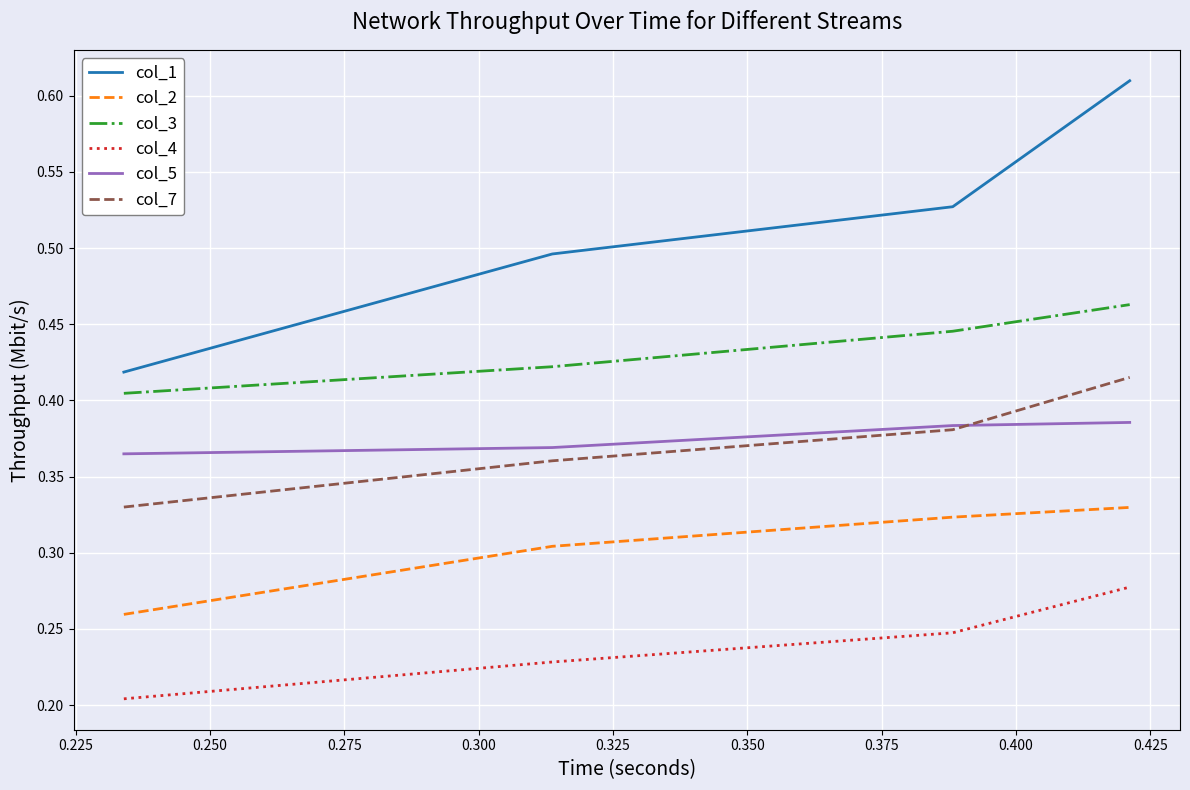

Does the chart have visible grid lines?

Yes